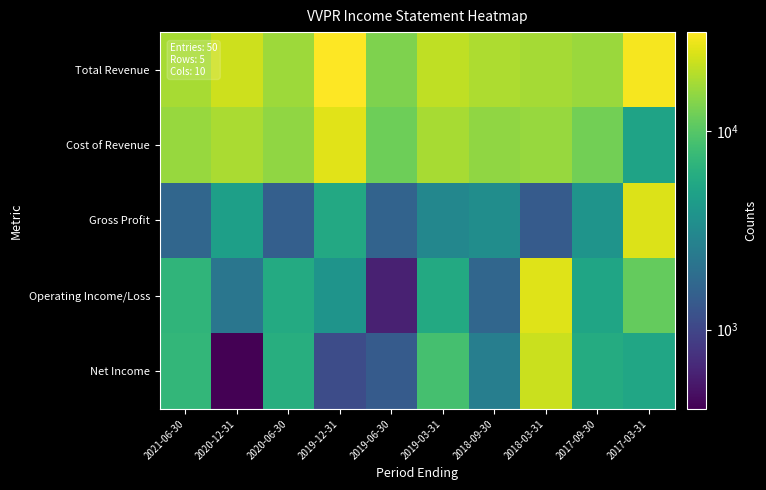

Reading left to right, list all the values displayed in this chart.

Total Revenue: 2021-06-30=17800	2020-12-31=22700	2020-06-30=16600	2019-12-31=31400	2019-06-30=13600	2019-03-31=20600	2018-09-30=18500	2018-03-31=17500	2017-09-30=16200	2017-03-31=29800
Cost of Revenue: 2021-06-30=16100	2020-12-31=18000	2020-06-30=15100	2019-12-31=25800	2019-06-30=12000	2019-03-31=17600	2018-09-30=15100	2018-03-31=16100	2017-09-30=12400	2017-03-31=5000
Gross Profit: 2021-06-30=1700	2020-12-31=4700	2020-06-30=1500	2019-12-31=5600	2019-06-30=1600	2019-03-31=3000	2018-09-30=3400	2018-03-31=1400	2017-09-30=3800	2017-03-31=24800
Operating Income/Loss: 2021-06-30=6900	2020-12-31=2200	2020-06-30=5800	2019-12-31=3800	2019-06-30=600	2019-03-31=5700	2018-09-30=1700	2018-03-31=25500	2017-09-30=5200	2017-03-31=11200
Net Income: 2021-06-30=7200	2020-12-31=400	2020-06-30=6200	2019-12-31=1100	2019-06-30=1400	2019-03-31=8600	2018-09-30=2600	2018-03-31=22000	2017-09-30=5900	2017-03-31=5300